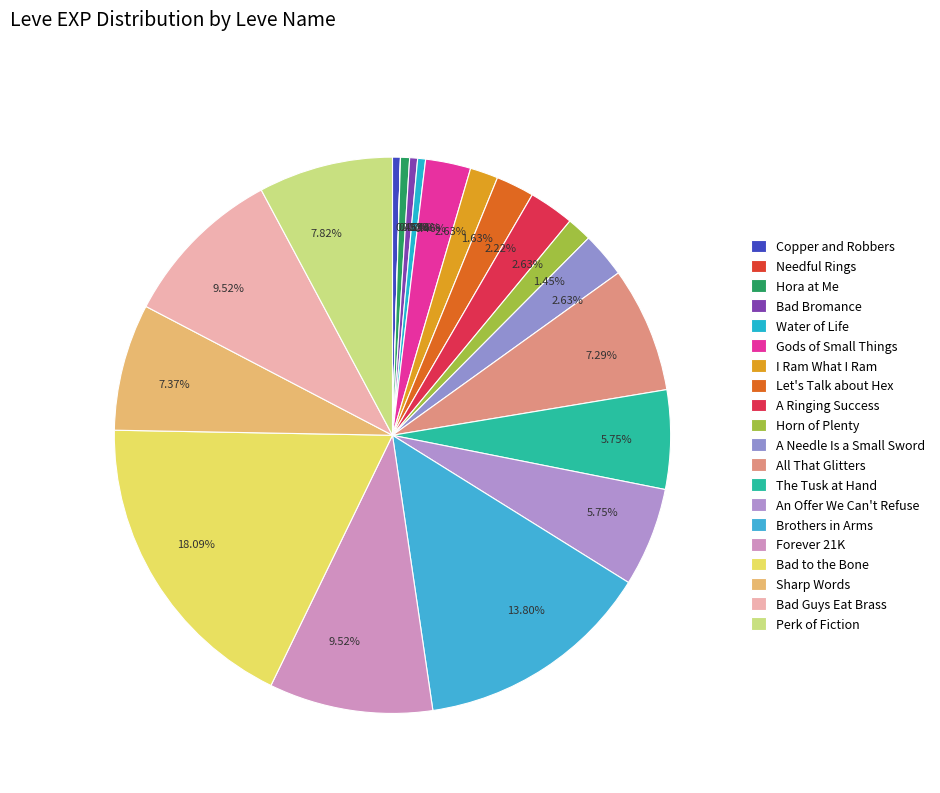

Which has a higher value, Let's Talk about Hex or A Ringing Success?

A Ringing Success